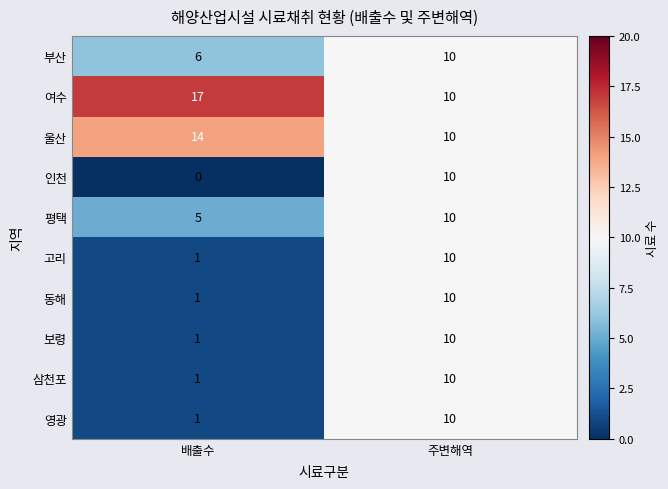

What is the sum of the 동해 values at 배출수 and 주변해역?

11